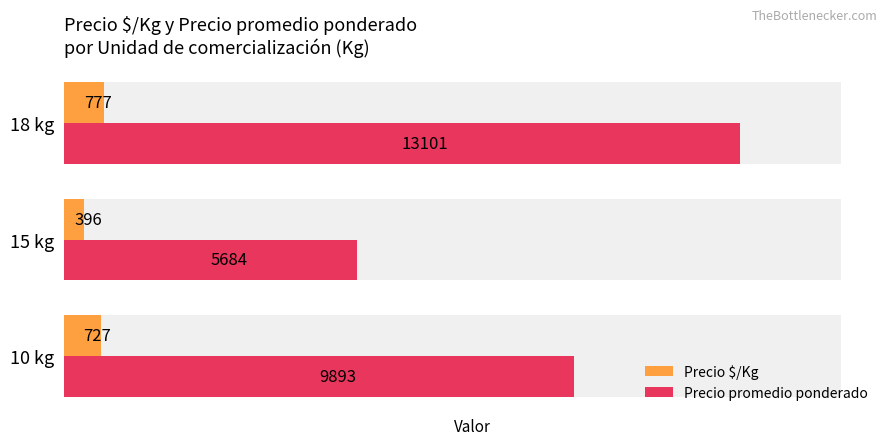

Is the value of Precio promedio ponderado at 10 kg greater than the value of Precio $/Kg at 18 kg?

Yes